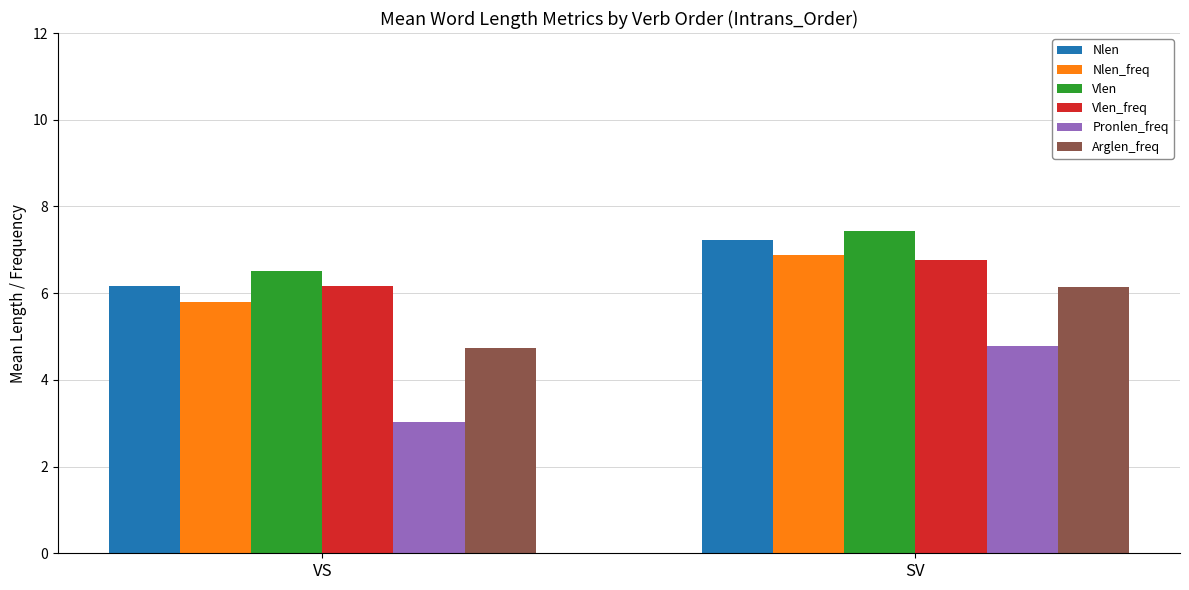

What is the lowest value of the Pronlen_freq series?

3.0